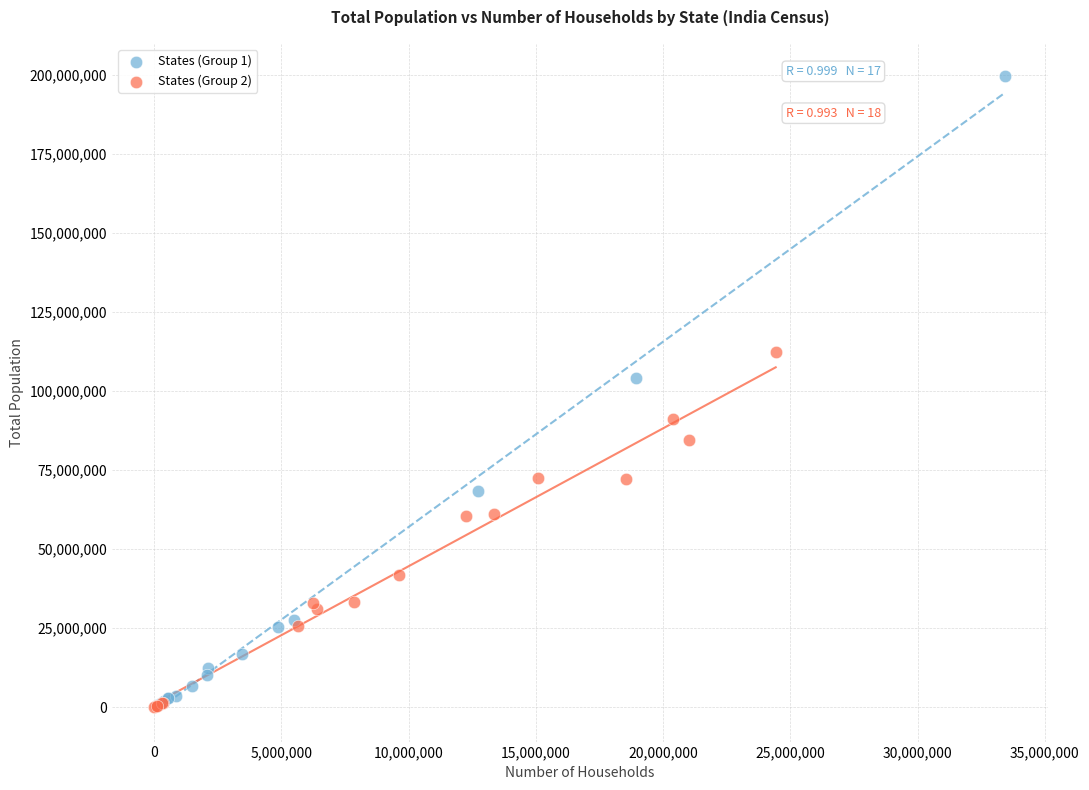

Which series reaches the maximum Y coordinate?

States (Group 1)